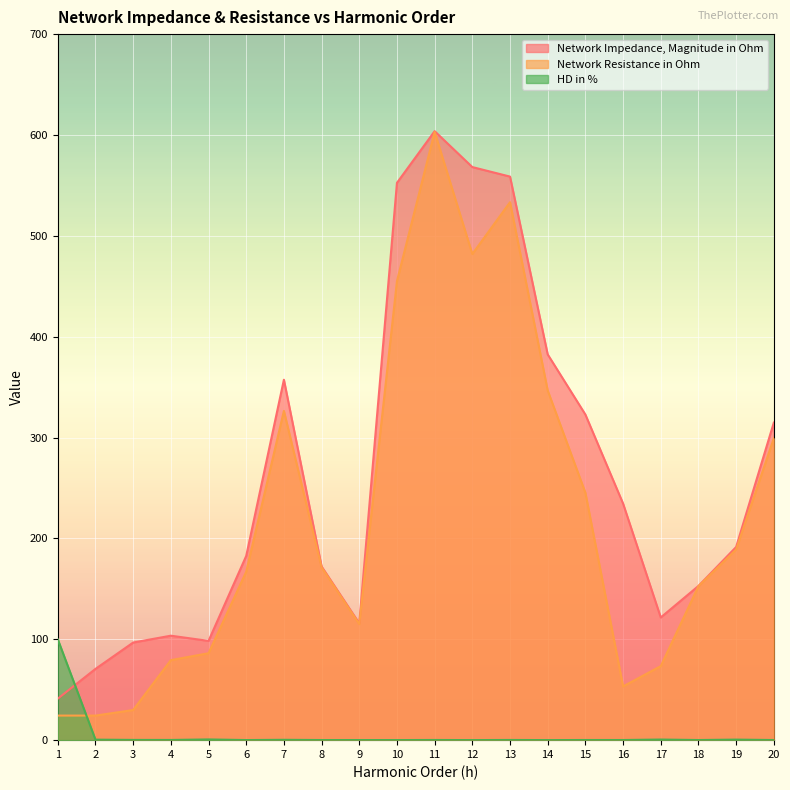

What are all the series names shown in the legend?

Network Impedance, Magnitude in Ohm, Network Resistance in Ohm, HD in %